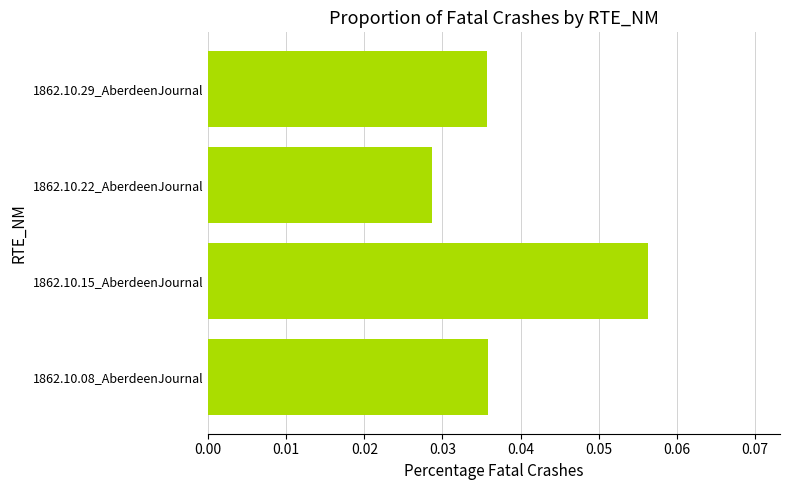

Where is the data nearest to the value 0?

1862.10.22_AberdeenJournal